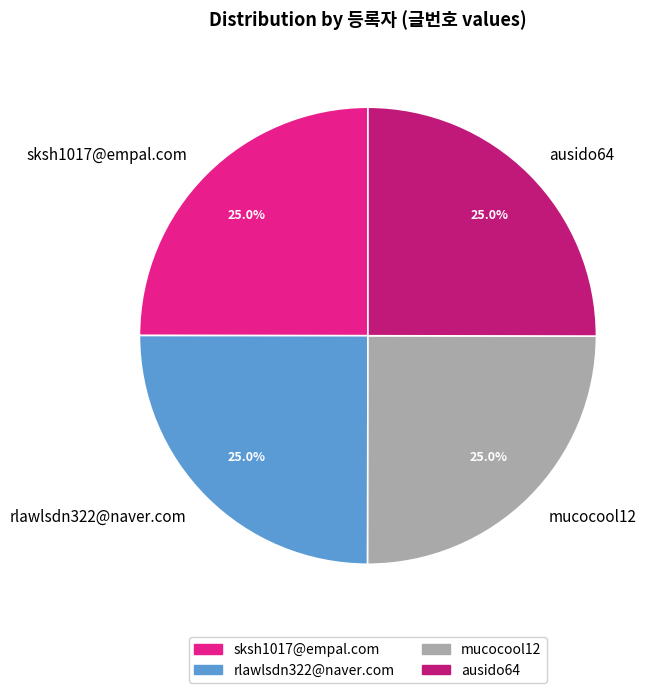

The rlawlsdn322@naver.com slice represents 25% of the pie. True or false?

True